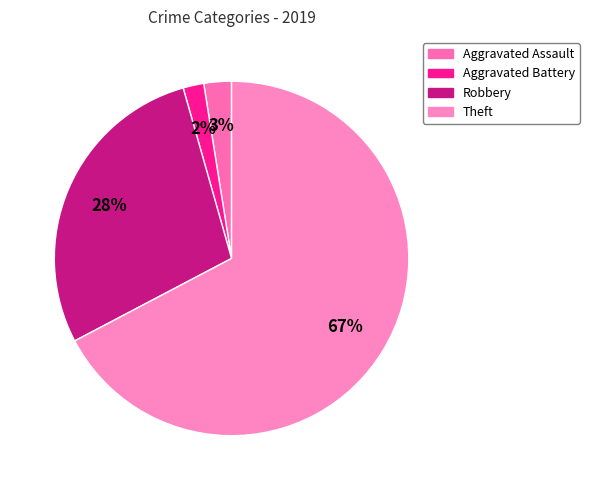

How many slices are in this pie chart?

4